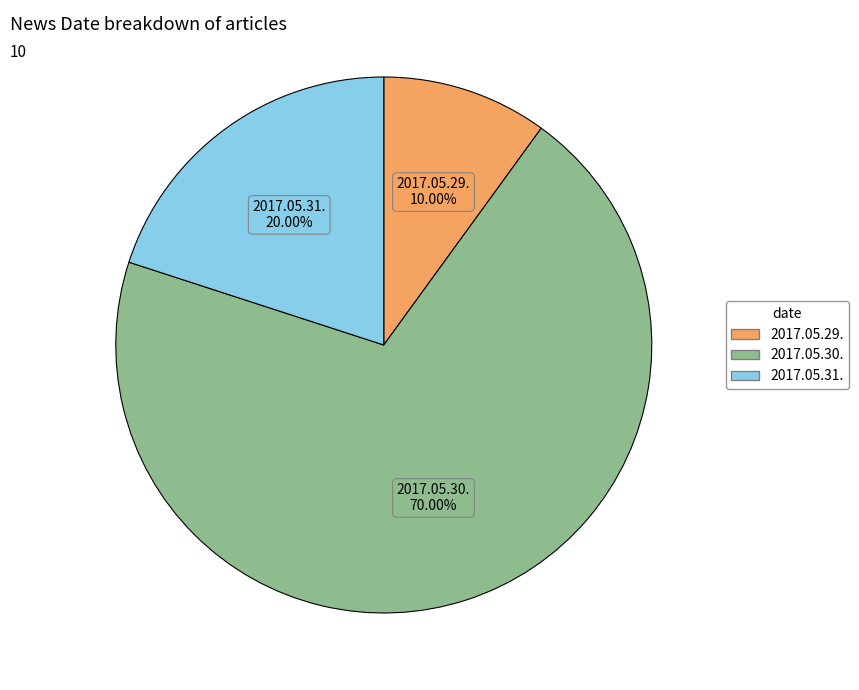

Is the sum of 2017.05.30. and 2017.05.29. greater than half?

Yes